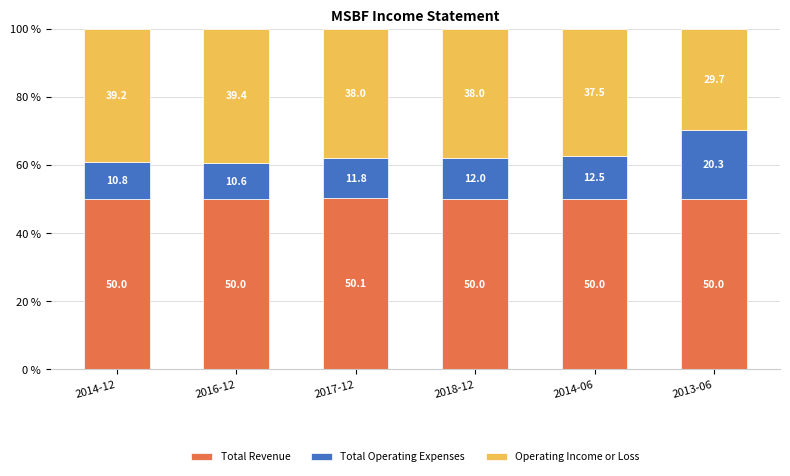

What is the maximum value for Total Revenue?

50.1